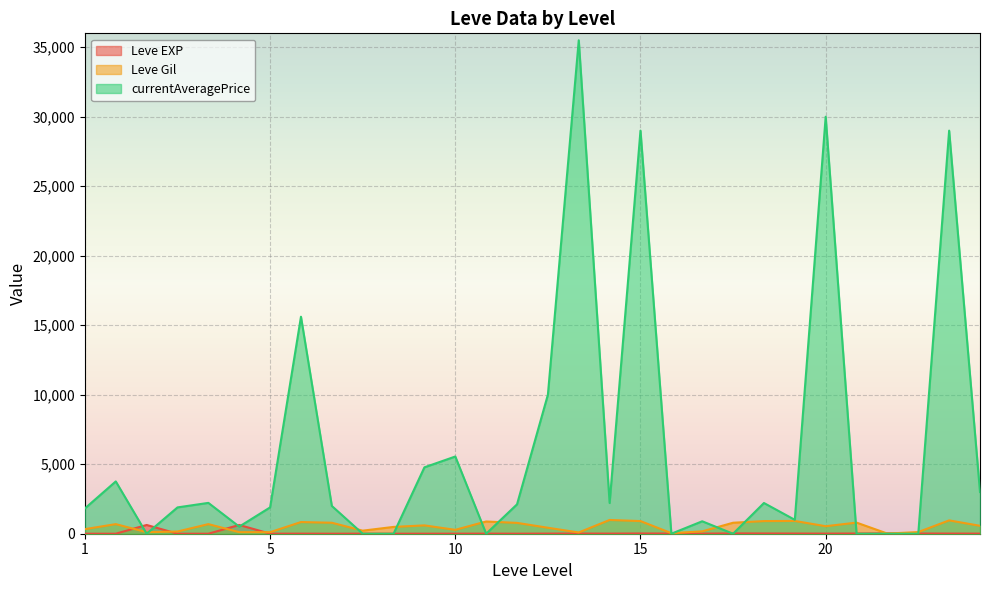

What is the highest value of the Leve Gil series?

990